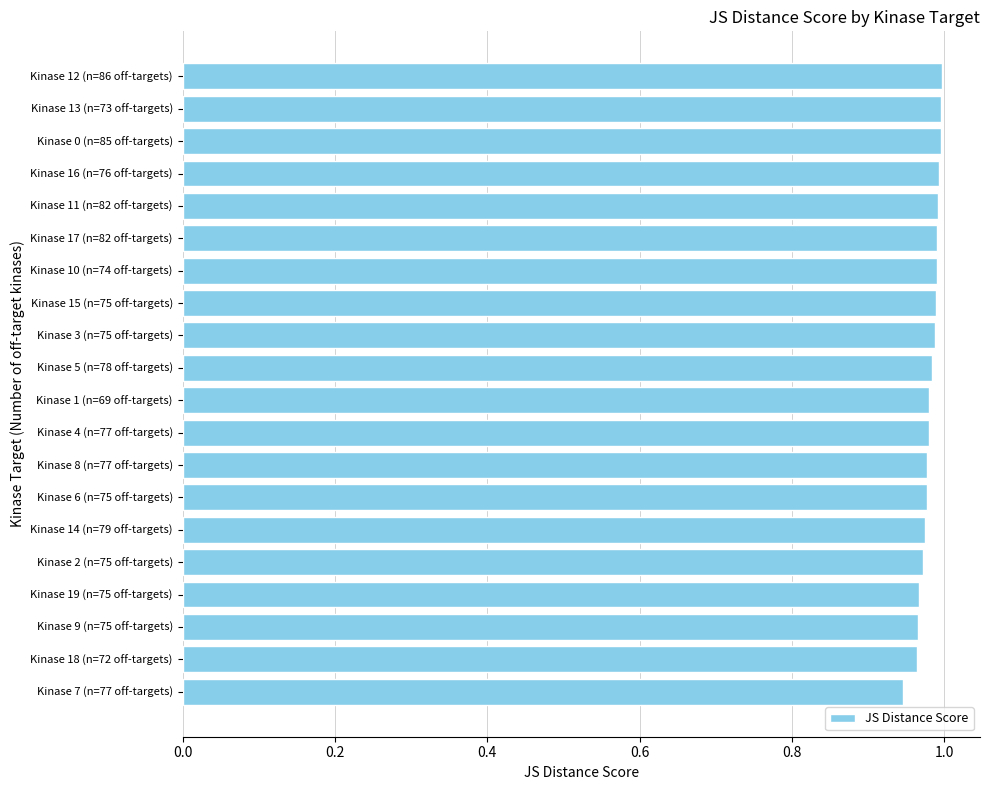

What is the sum of all values?

19.6